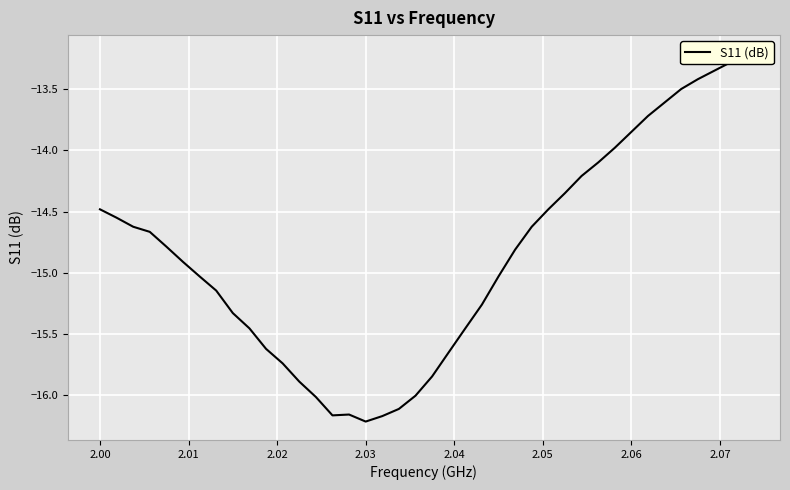

What is the maximum value shown in the chart?

-13.2